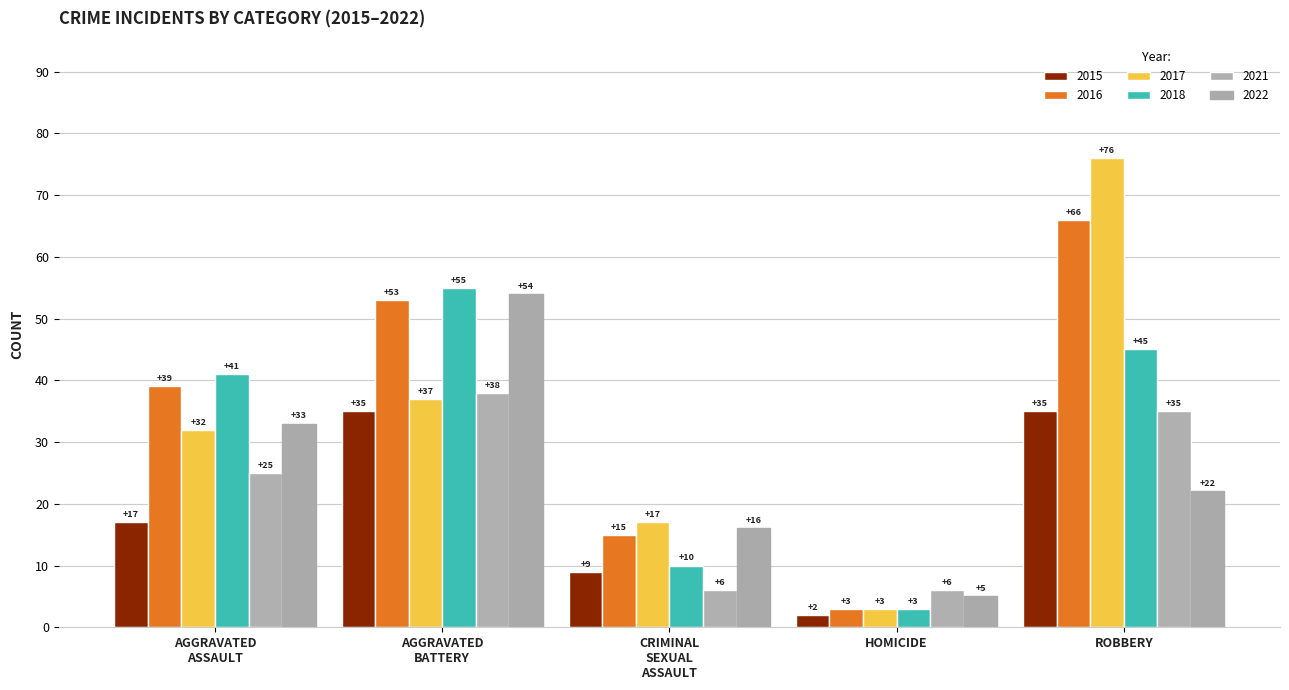

At how many categories does at least one series exceed 2?

5